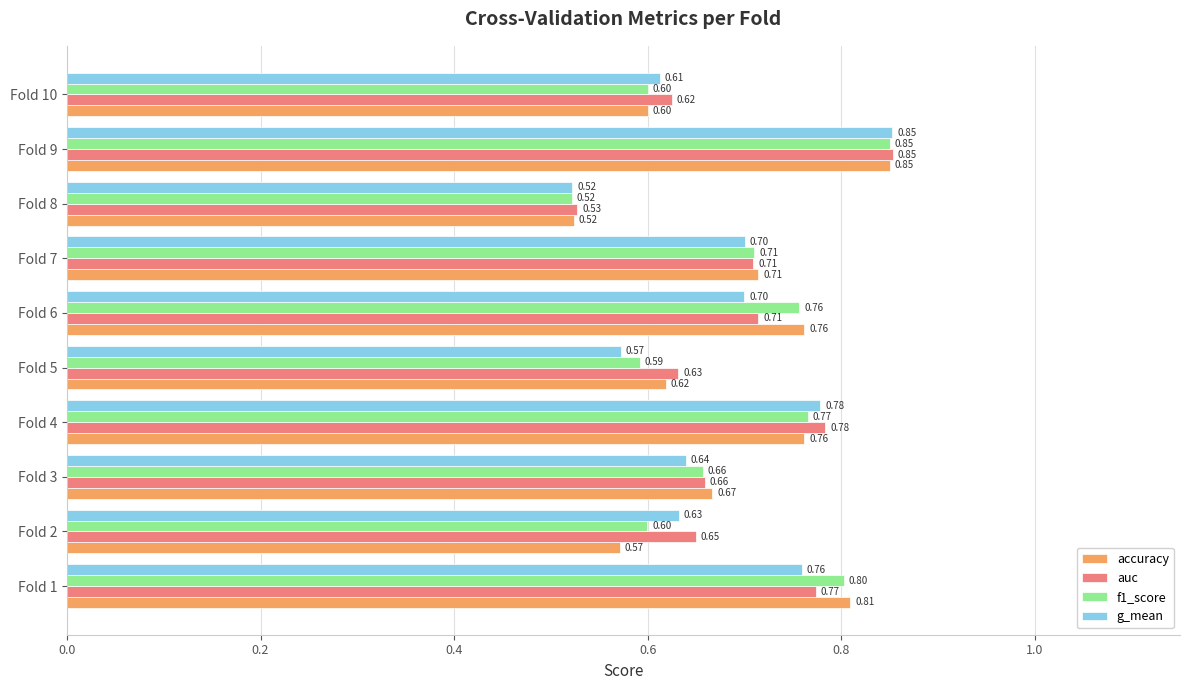

Which series changed the most between Fold 2 and Fold 3?

accuracy